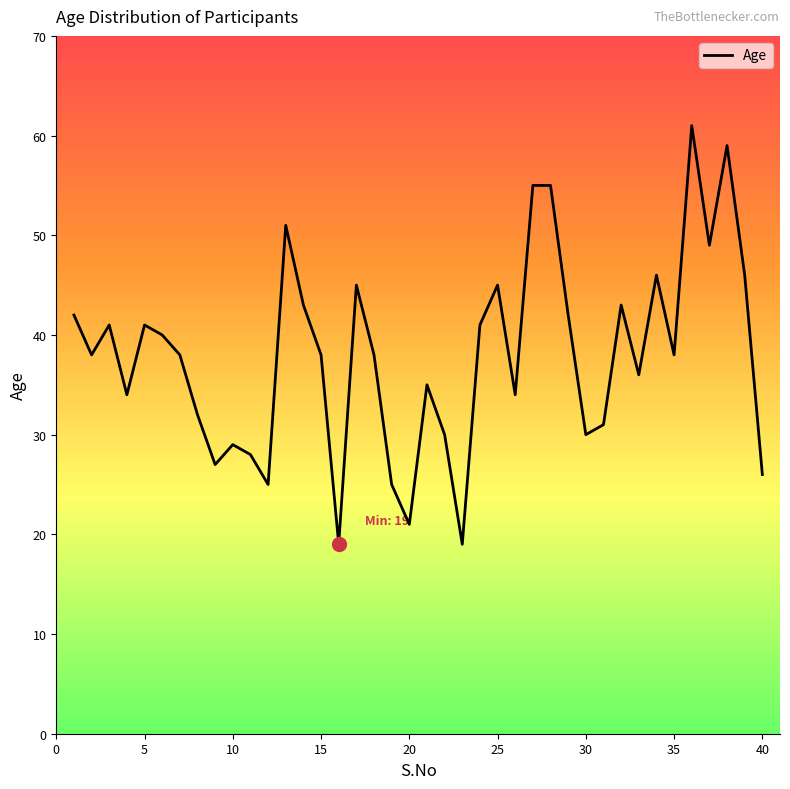

What is the difference between the second highest and minimum values?

40